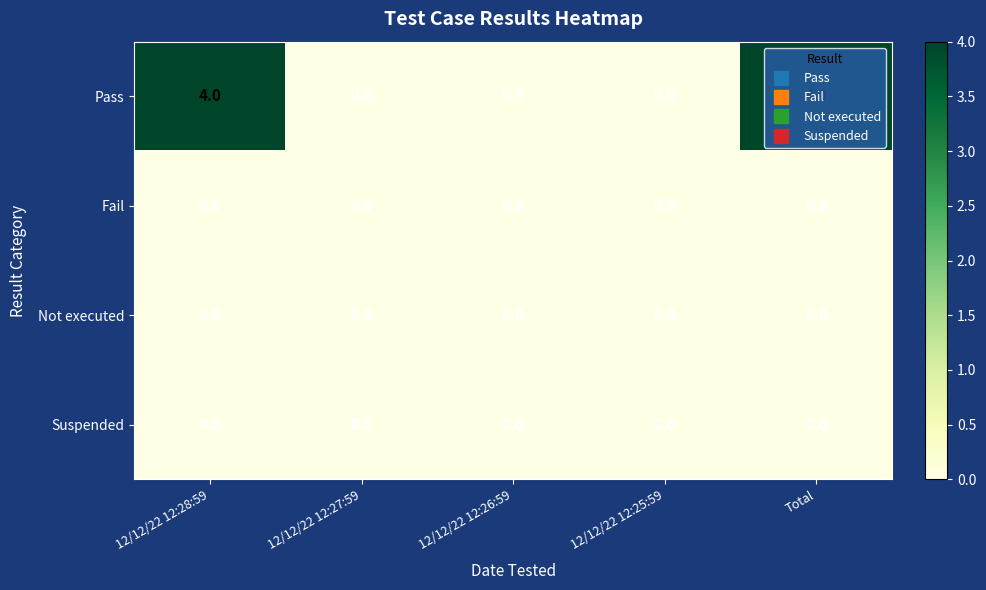

What is the greatest value displayed?

4